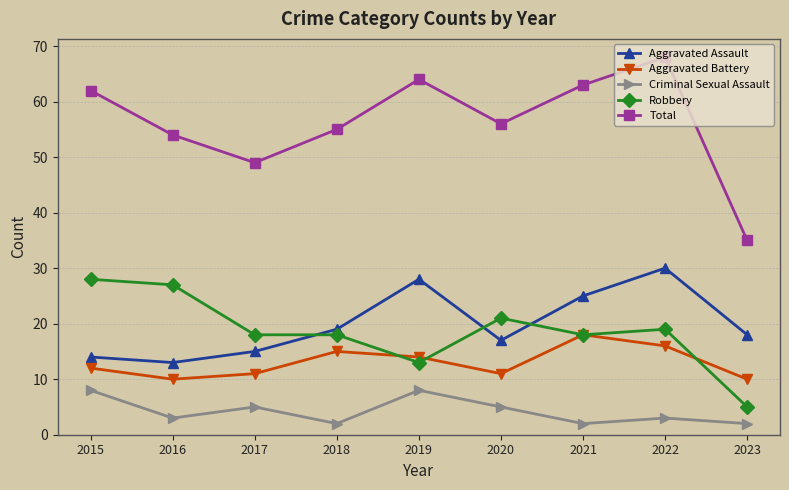

How many lines are shown in the chart?

5